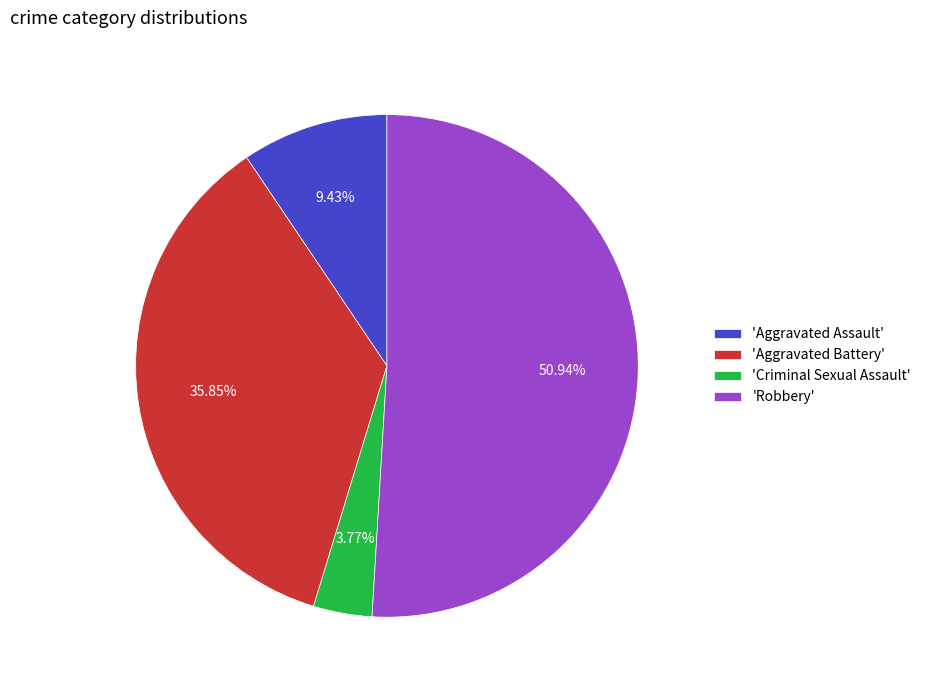

Rank the categories by value from lowest to highest.

'Criminal Sexual Assault', 'Aggravated Assault', 'Aggravated Battery', 'Robbery'